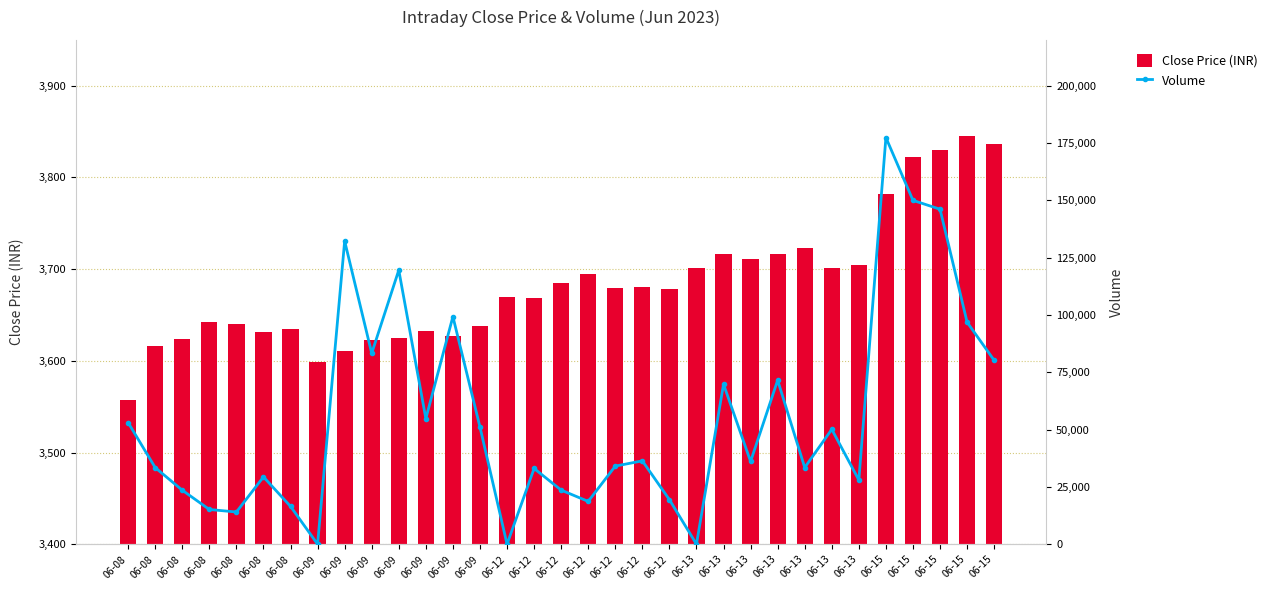

What is the value of the Close Price (INR) bar at the 30th from the left?

3782.3